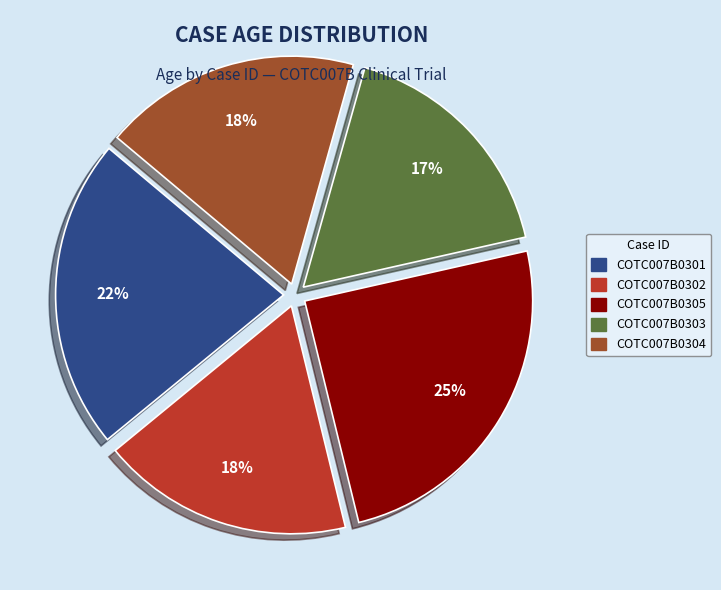

To the nearest percent, what portion does COTC007B0301 represent?

22%